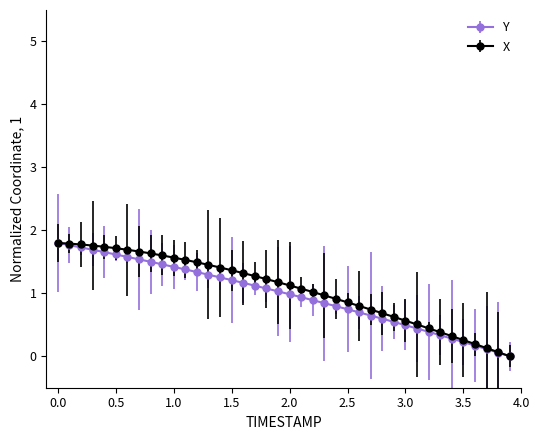

What is the value of the X point at the 30th from the left?

0.6